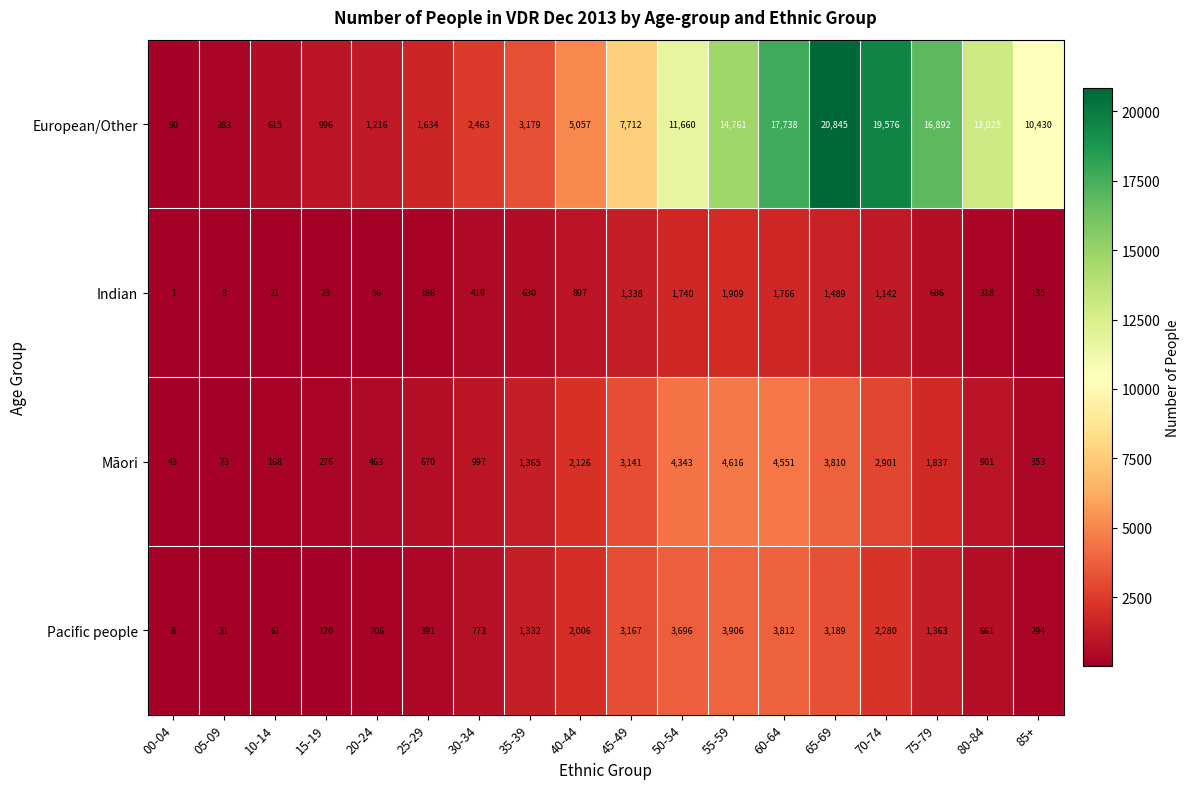

How many series are shown in this chart?

4